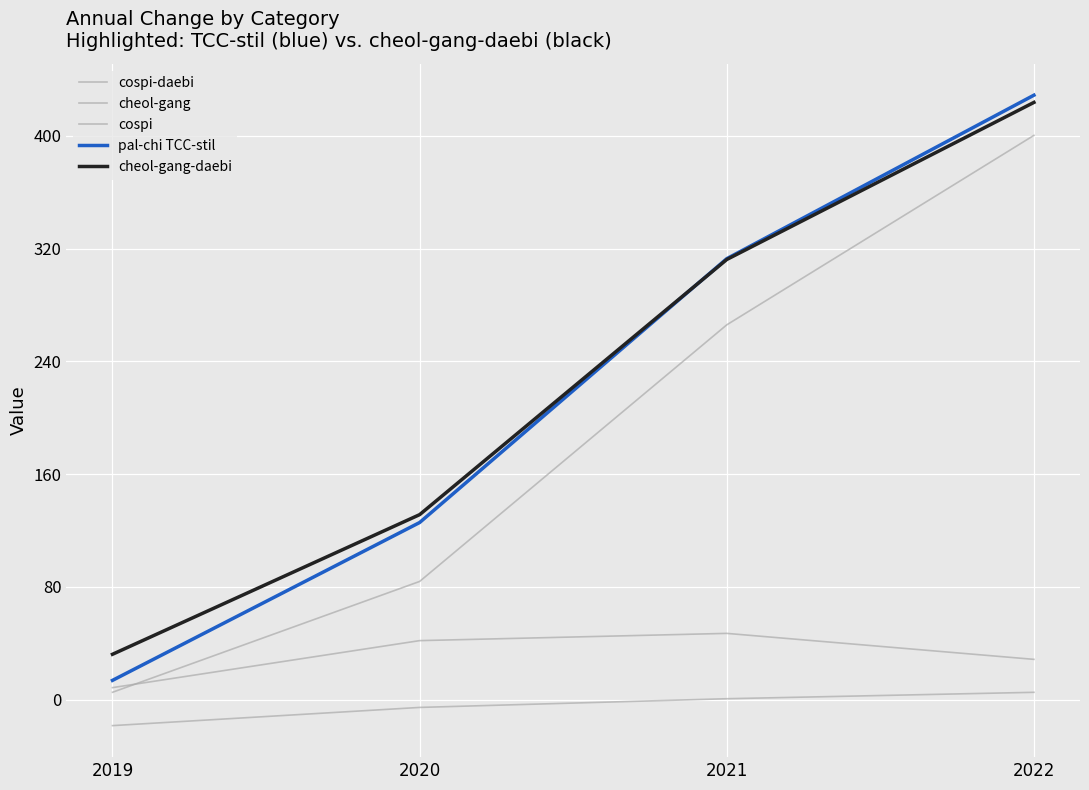

Reading left to right, extract all data points from this chart.

cospi-daebi: 5.2	83.8	265.9	400.3
cheol-gang: -18.5	-5.6	0.6	5.1
cospi: 8.4	41.8	46.9	28.5
pal-chi TCC-stil: 13.6	125.6	312.8	428.8
cheol-gang-daebi: 32.1	131.2	312.2	423.7